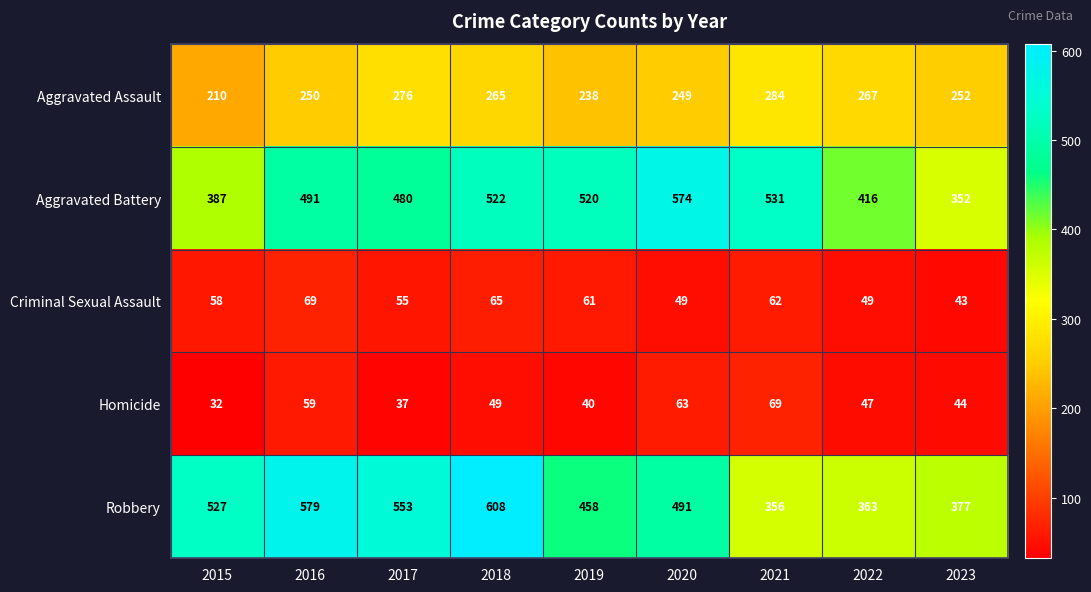

Count the number of data series in this chart.

5